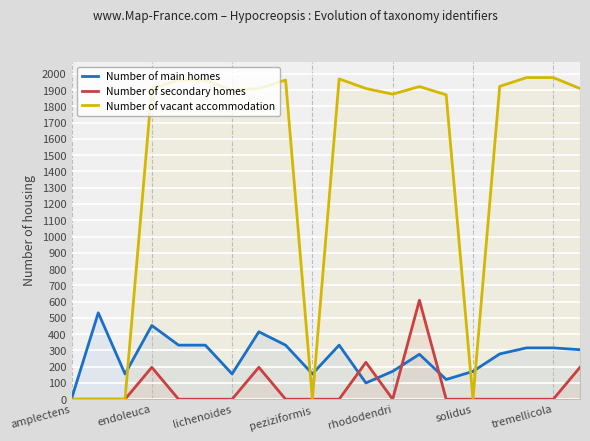

What is the label of the 20th point from the right?

amplectens